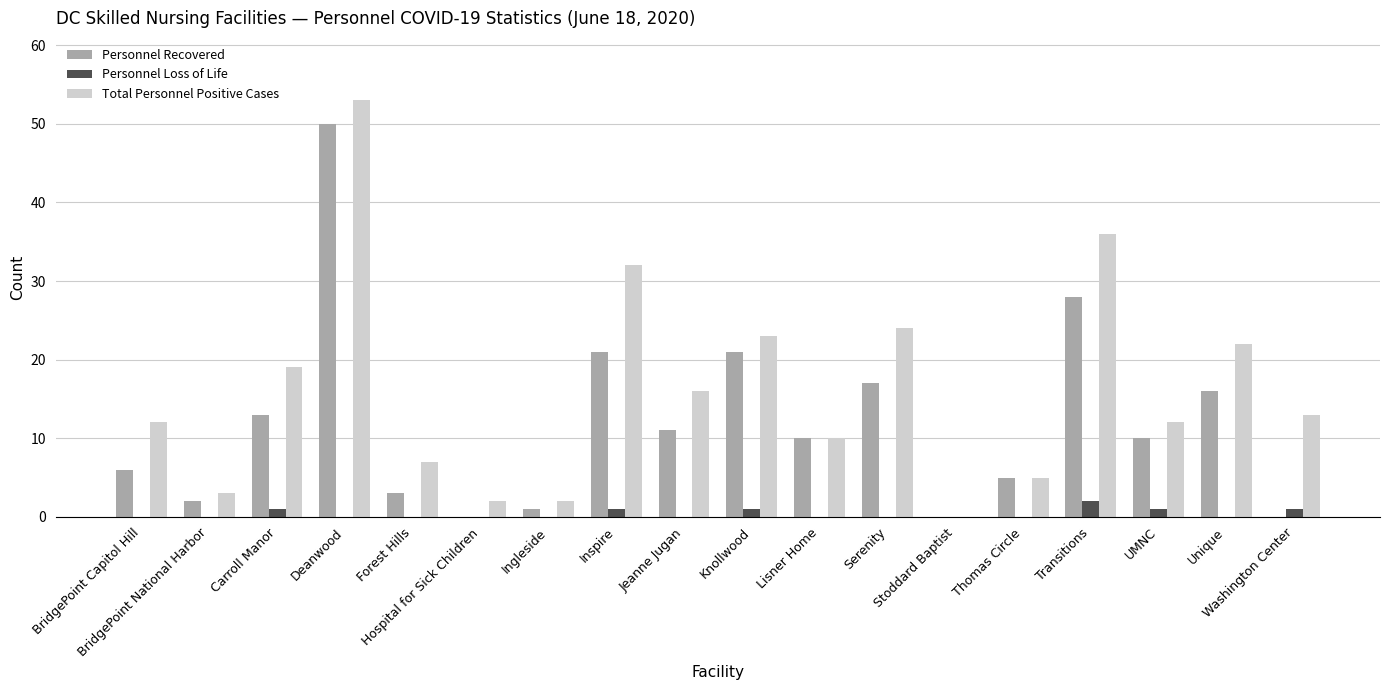

Which series has the largest total across all categories?

Total Personnel Positive Cases